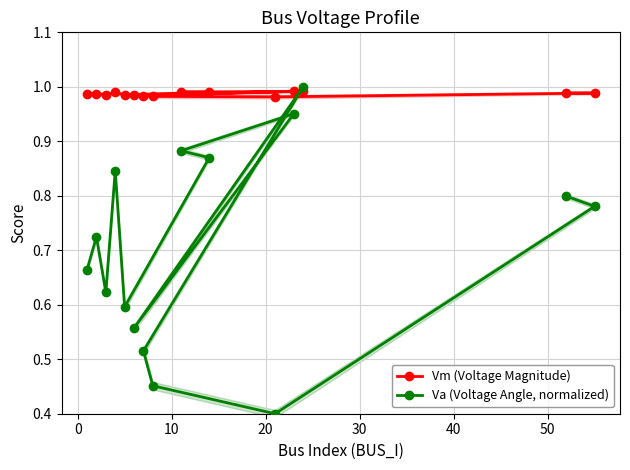

What is the greatest value displayed?

1.0